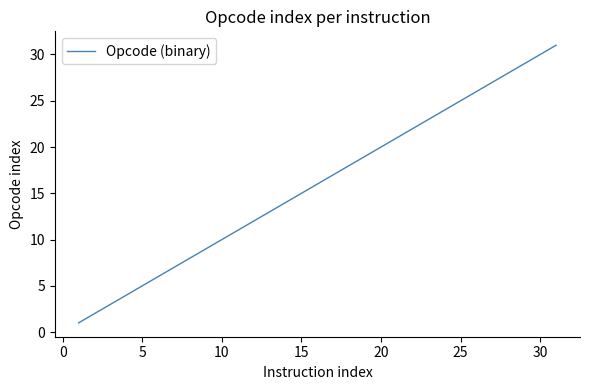

What is the greatest value displayed?

31